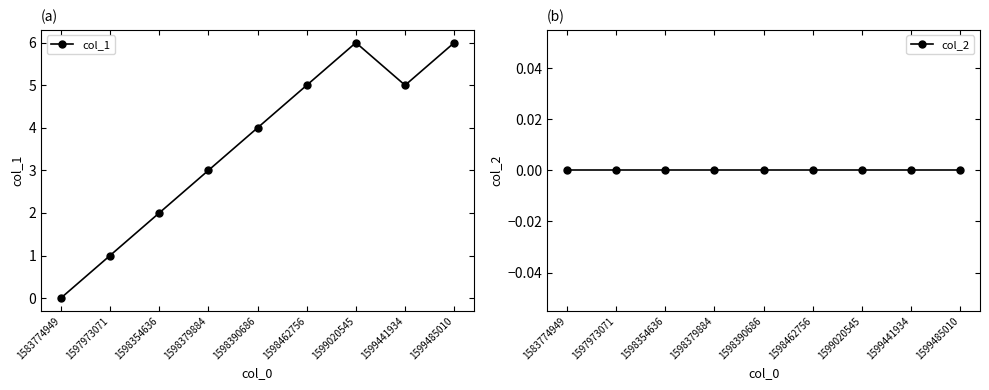

Reading left to right, what are all the values shown in this chart?

col_1: 0	1	2	3	4	5	6	5	6
col_2: 0	0	0	0	0	0	0	0	0